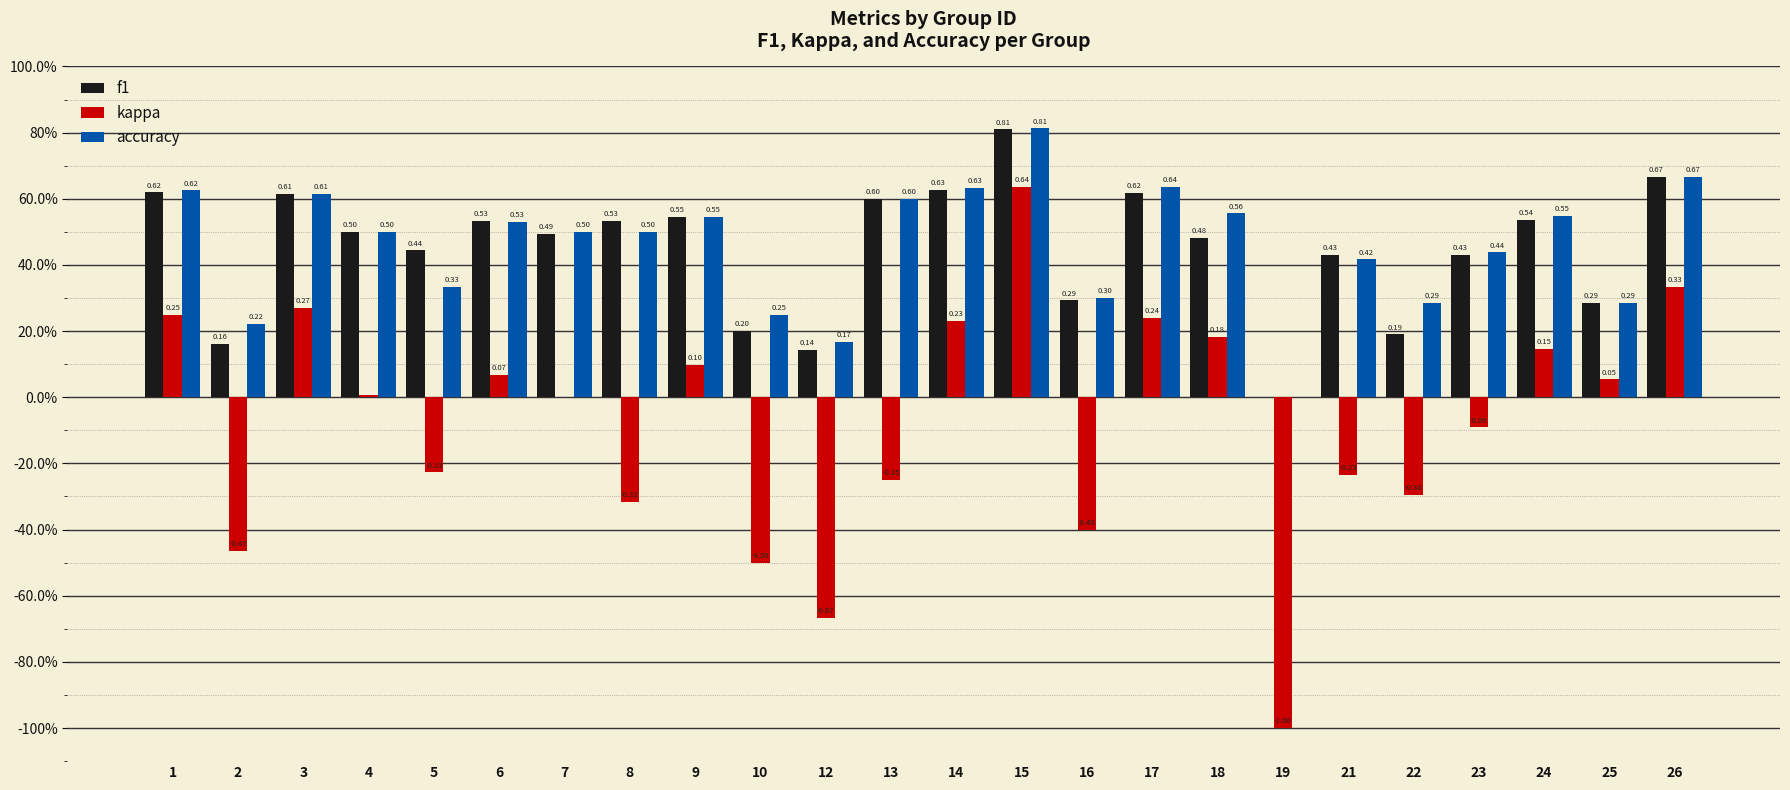

What is the difference between the second highest and second lowest values in the kappa series?

1.0